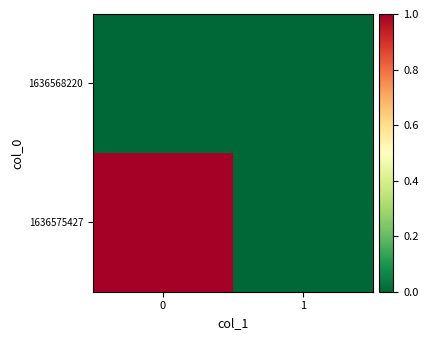

At how many categories does at least one series exceed 0?

1